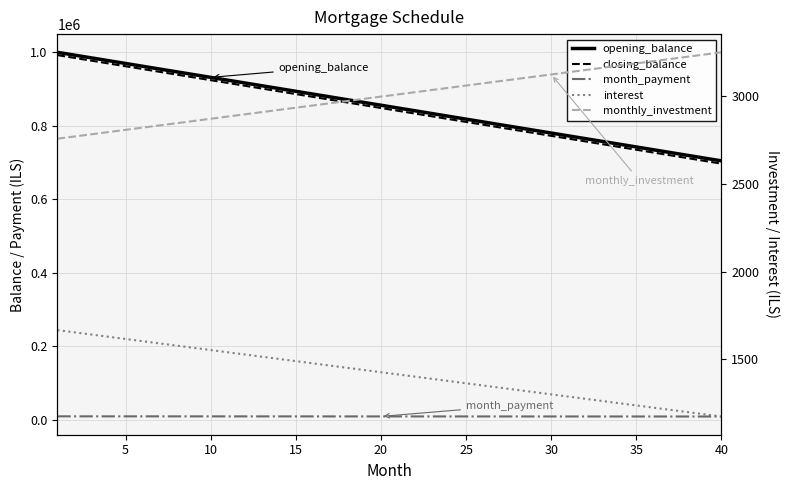

True or false: opening_balance has more than 1 points higher than both neighbors.

False